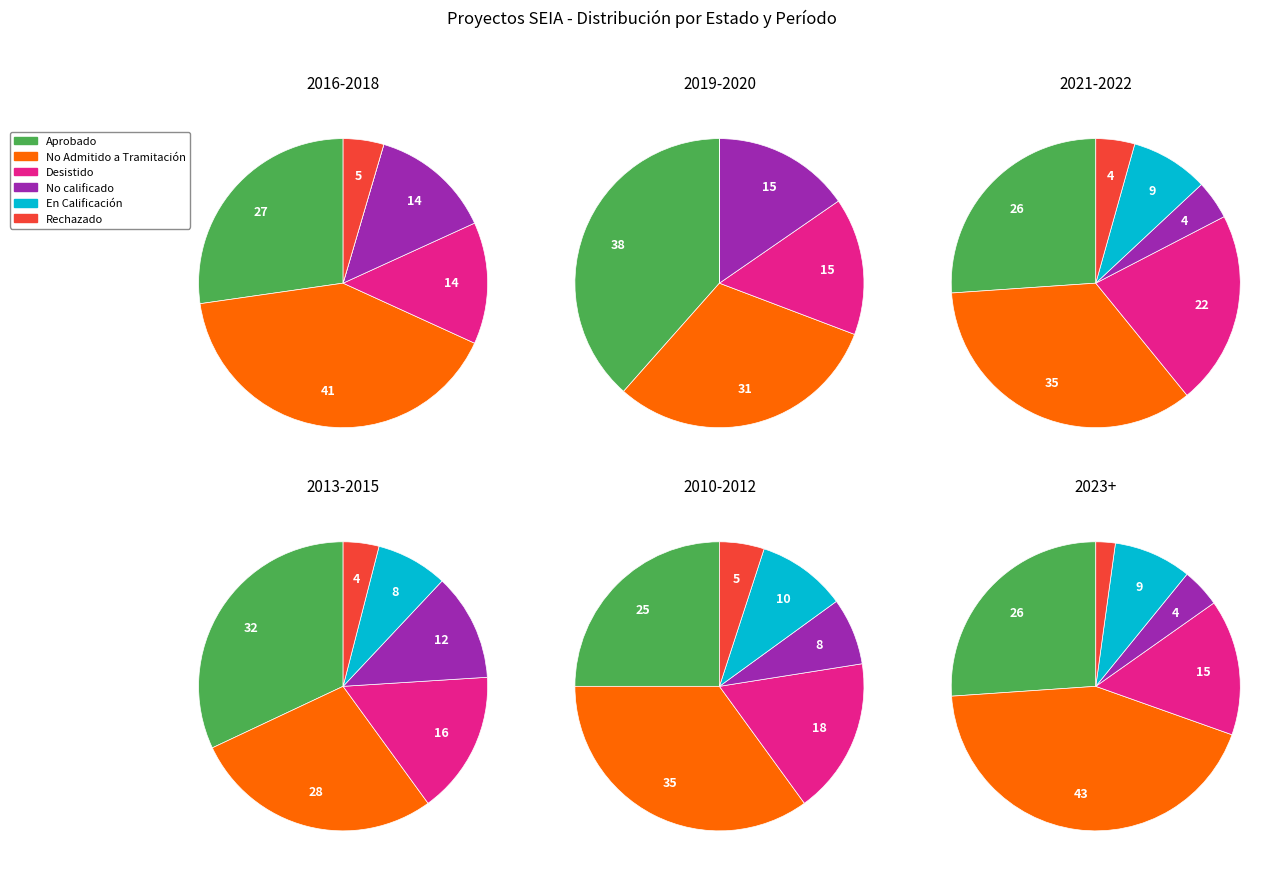

How many slices are in this pie chart?

6